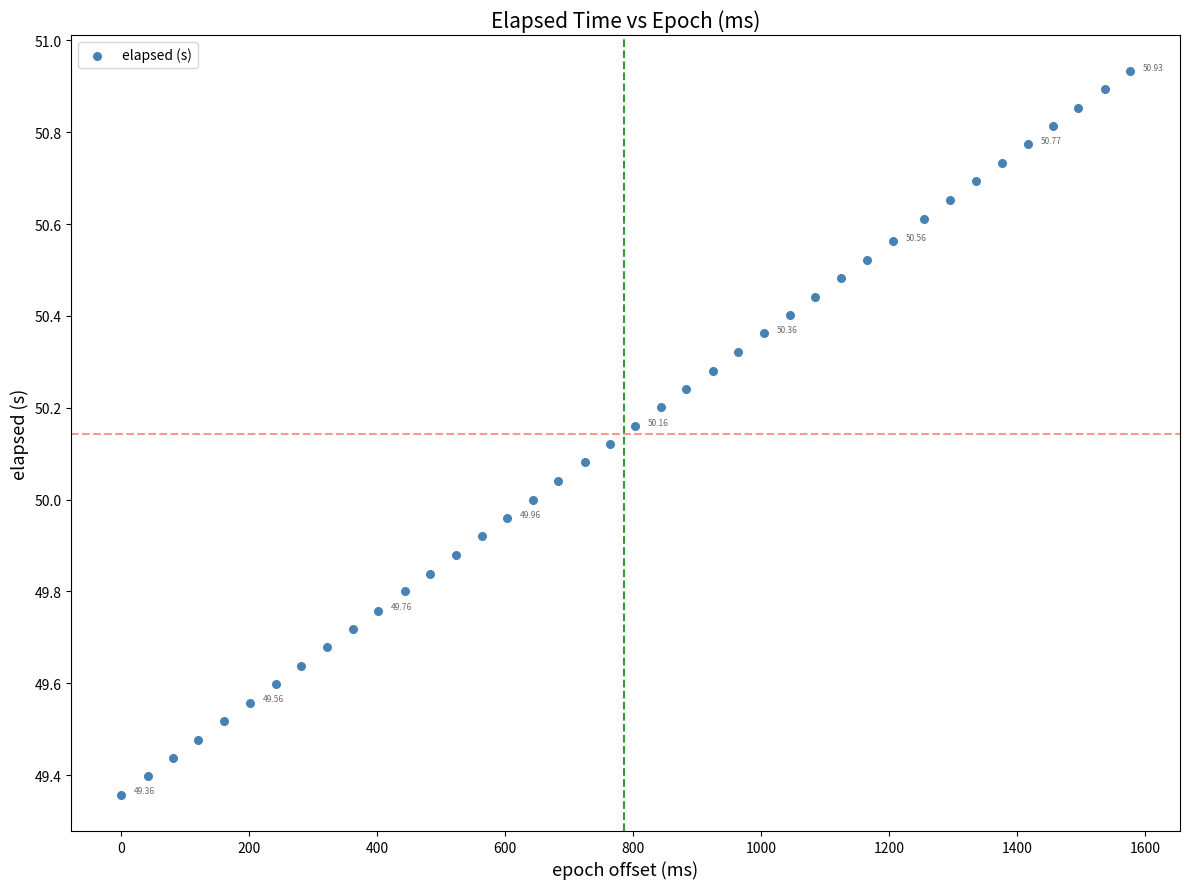

What is the range of X values (max minus min)?

1576.0